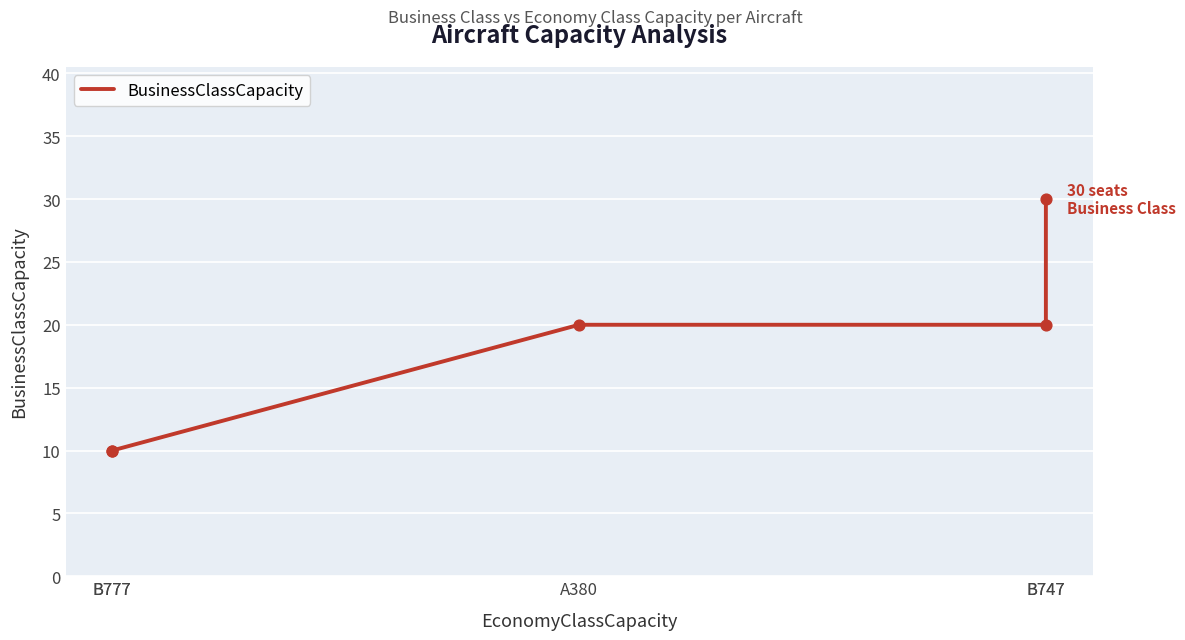

Between B747 and A380, which is larger?

B747